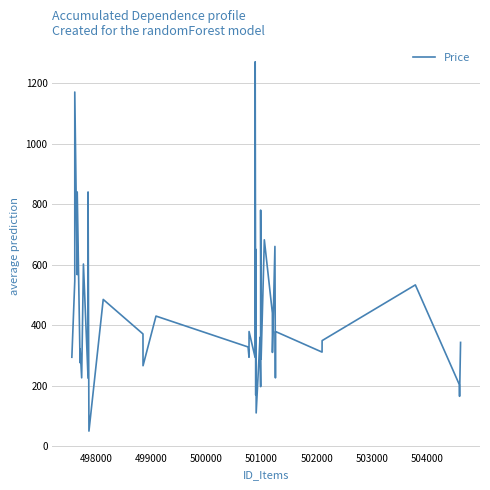

Is this an area chart (filled region under the line)?

No